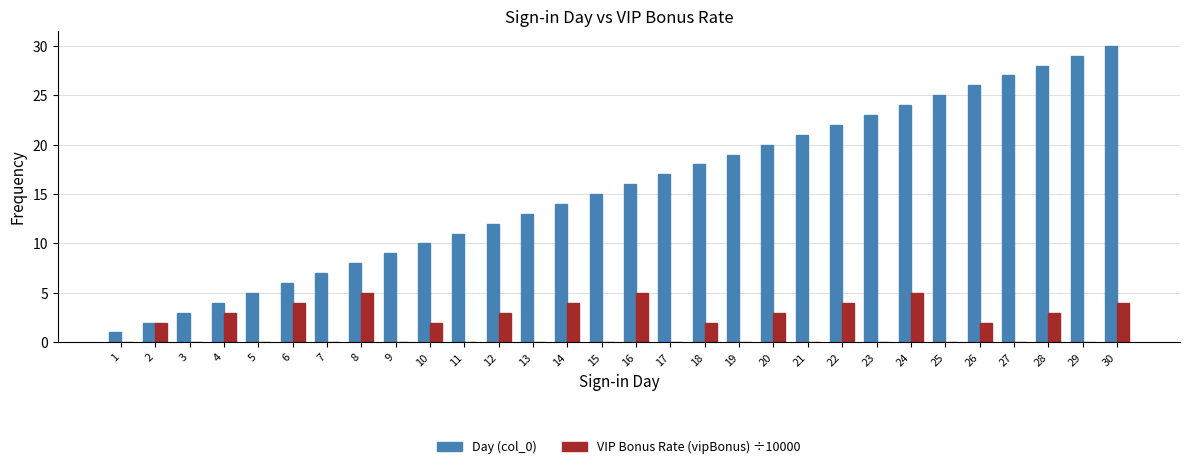

True or false: VIP Bonus Rate (vipBonus) ÷10000 has a value of 0 at 13.

True